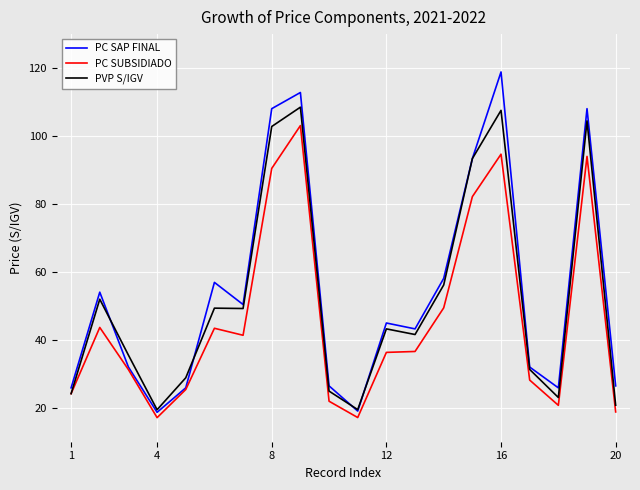

List the series in order of their peak value, highest first.

PC SAP FINAL, PVP S/IGV, PC SUBSIDIADO